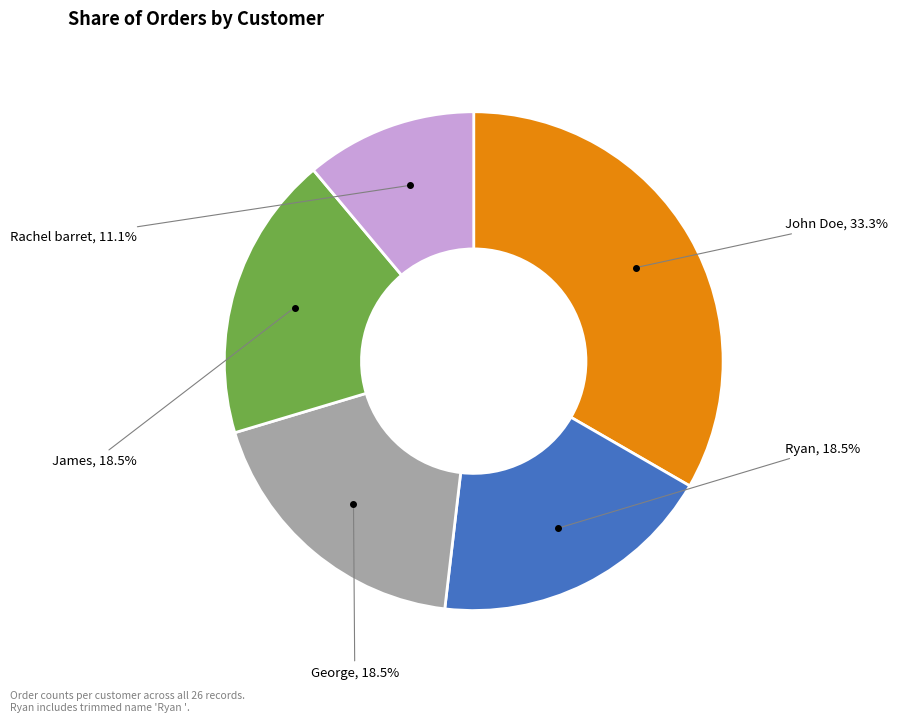

Is there a majority slice in this chart?

No